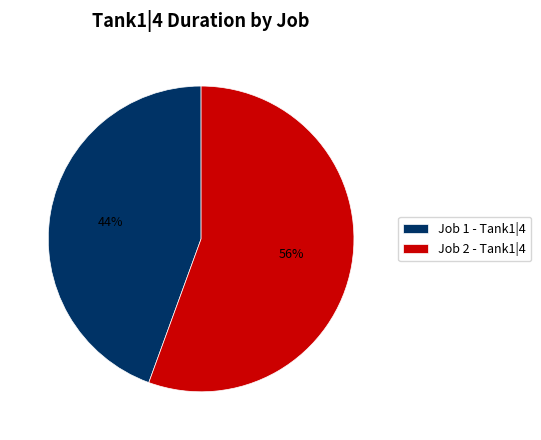

How many slices are in this pie chart?

2